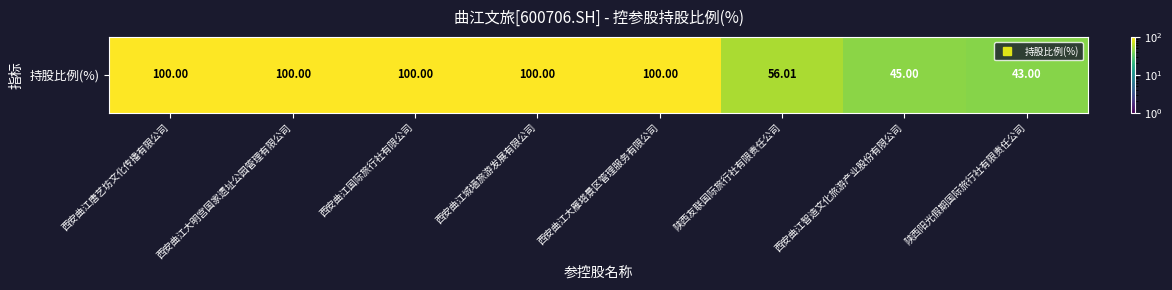

Reading left to right, transcribe all the data shown in this chart.

100.0	100.0	100.0	100.0	100.0	56.0	45.0	43.0